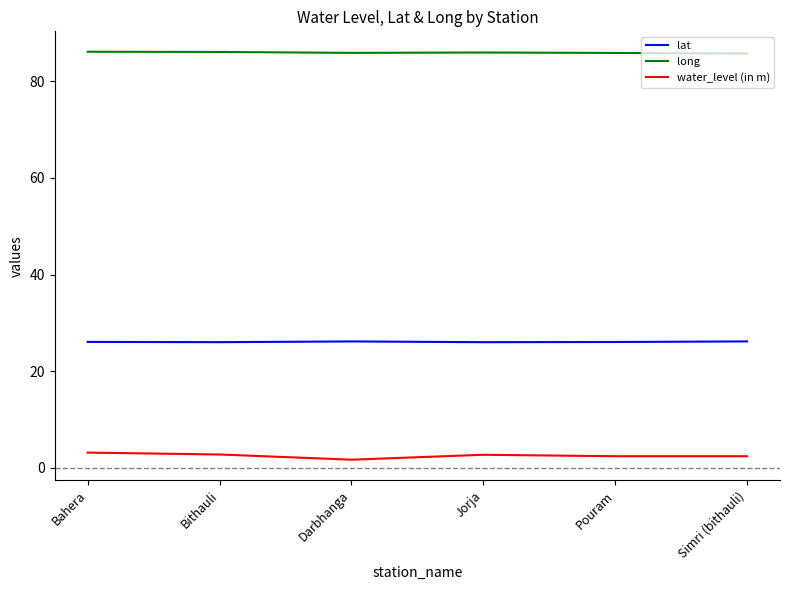

What is the maximum value shown in the chart?

86.1